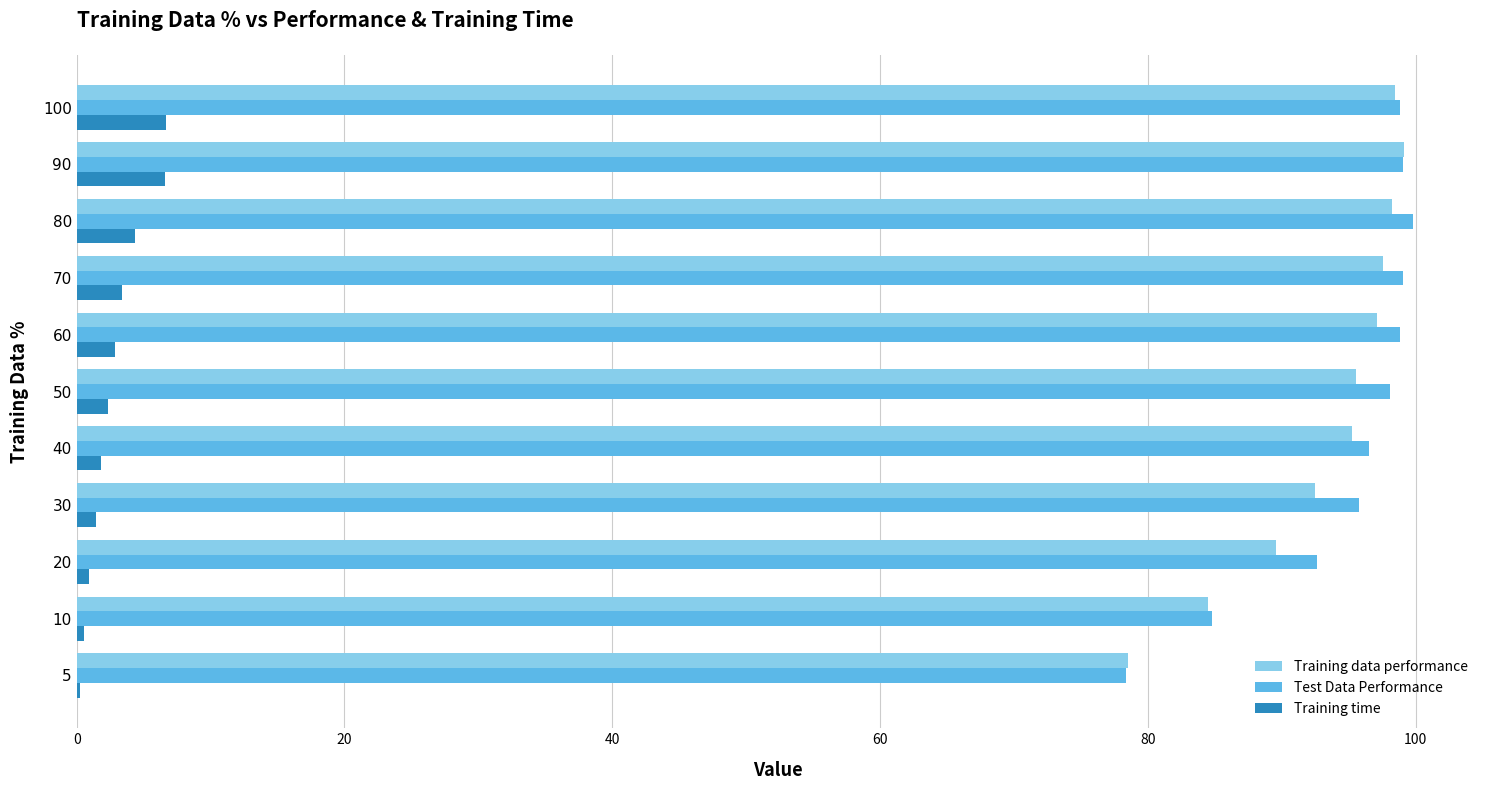

What is the sum of all Test Data Performance values?

1041.7